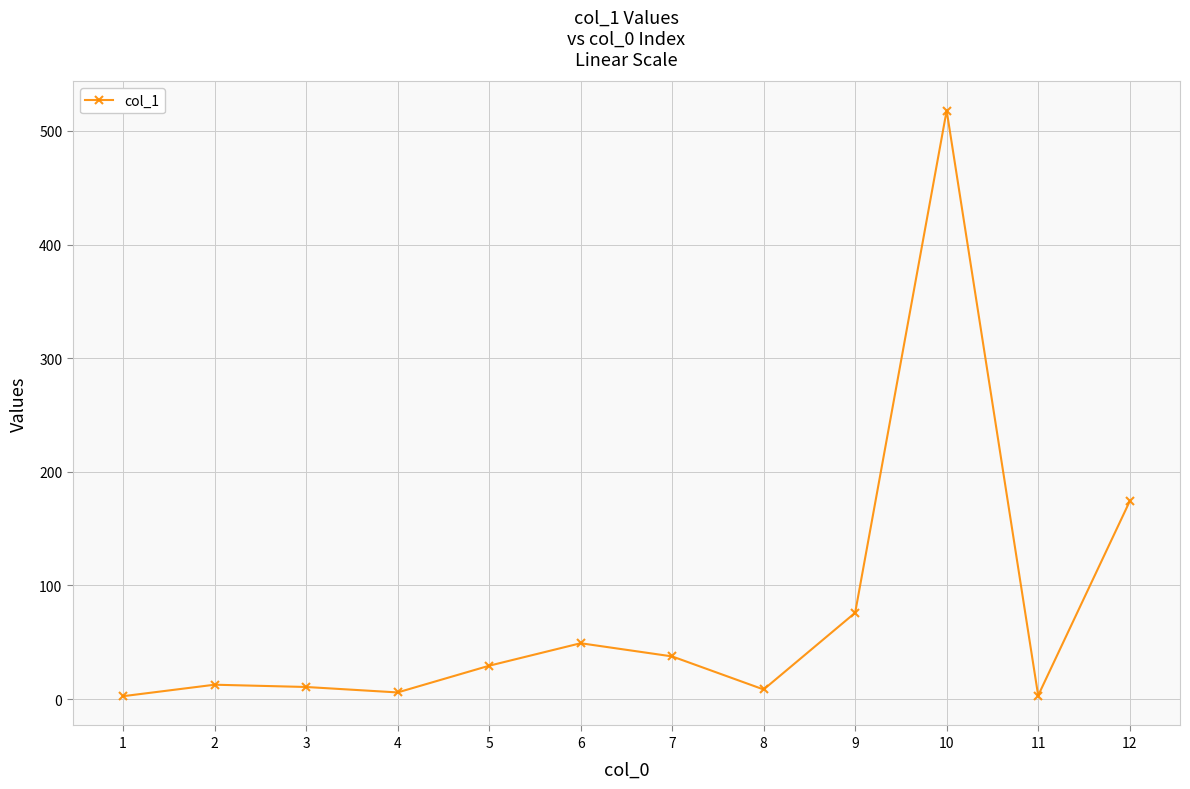

Count the number of values greater than 29.

6